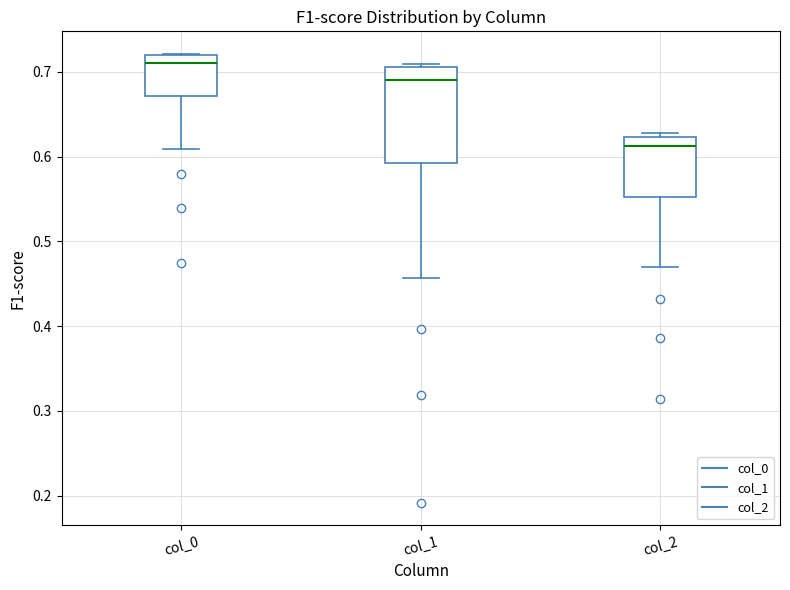

Reading left to right, transcribe this box plot: for each box, give where its median line is, the range the box spans, and where its two whiskers end, as read against the y-axis. The values are not printed on the chart, so give them approximately, as read against the axis.

col_0: median 0.71, box 0.67 to 0.72, whiskers 0.61 to 0.72
col_1: median 0.69, box 0.59 to 0.71, whiskers 0.46 to 0.71 (just above the box's upper edge)
col_2: median 0.61, box 0.55 to 0.62, whiskers 0.47 to 0.63